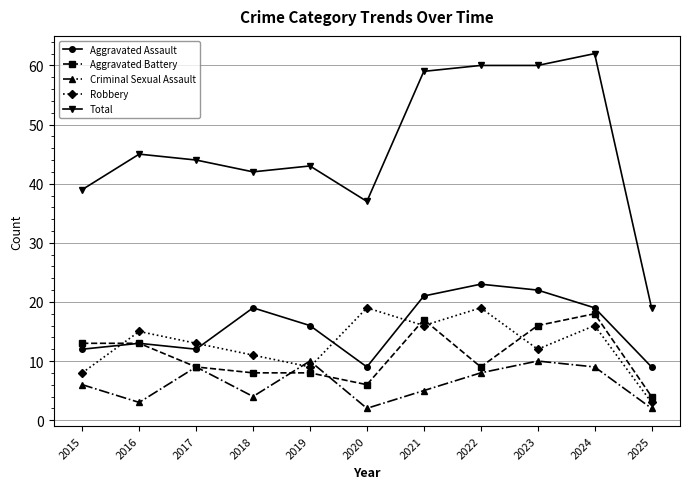

What is the value of the Criminal Sexual Assault point at the 11th from the left?

2